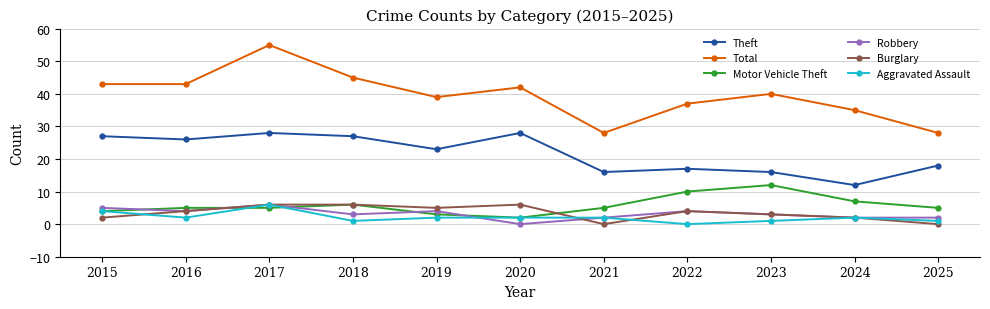

What is the total value across all series at 2021?

53